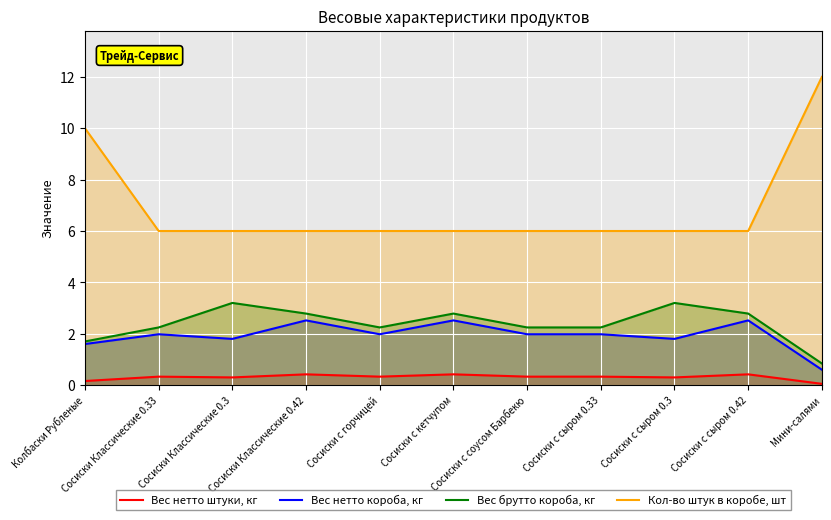

True or false: Кол-во штук в коробе, шт and Вес нетто короба, кг cross at least once.

False